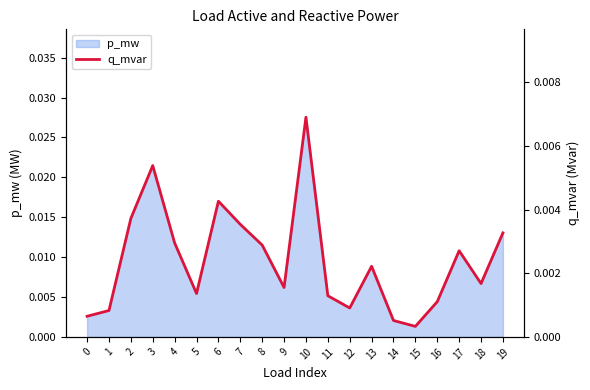

At which category does the data reach its first local peak?

3